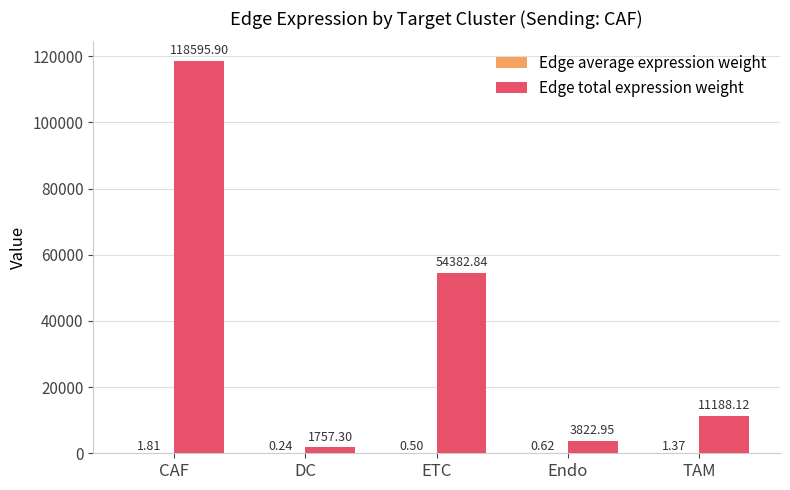

Which category has the highest value in the Edge total expression weight series?

CAF